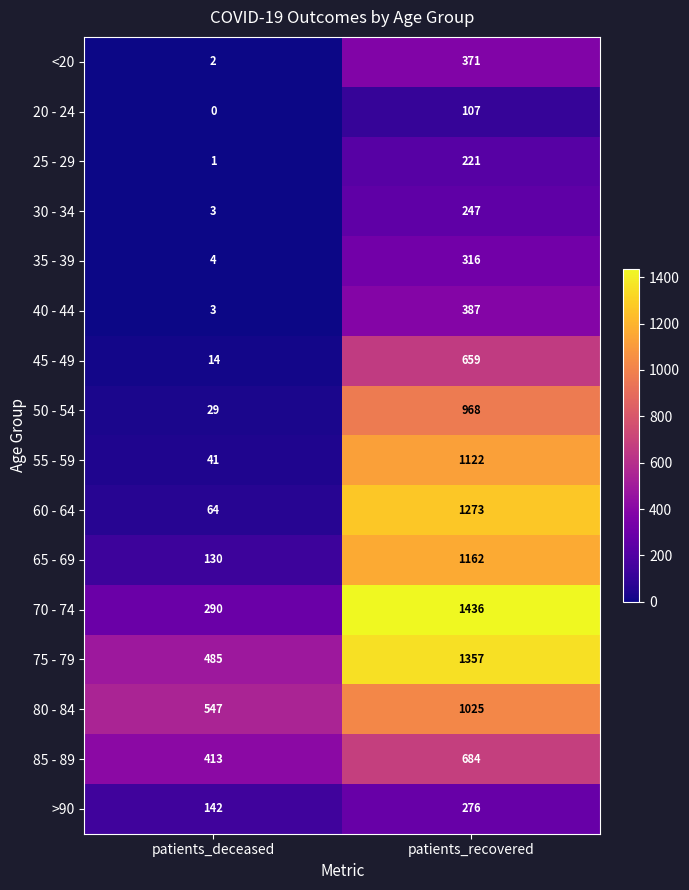

What is the total value across all series at patients_recovered?

11611